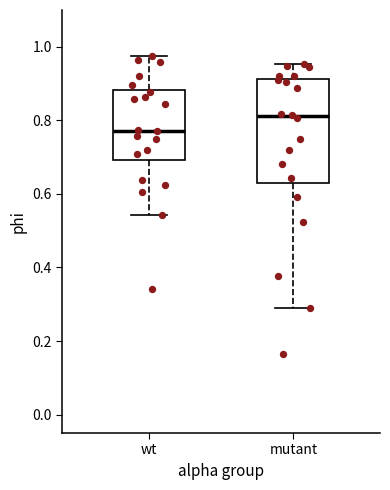

Where does the upper whisker of the box for mutant end on the y-axis? The values are not printed on the chart, so give them approximately, as read against the axis.

0.96